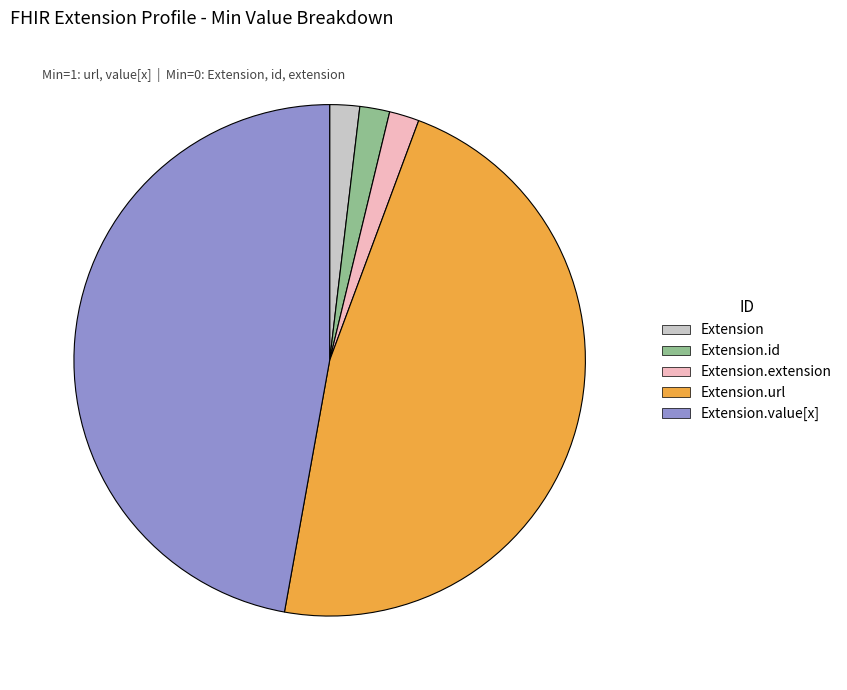

Is Extension.extension the majority of the pie?

No